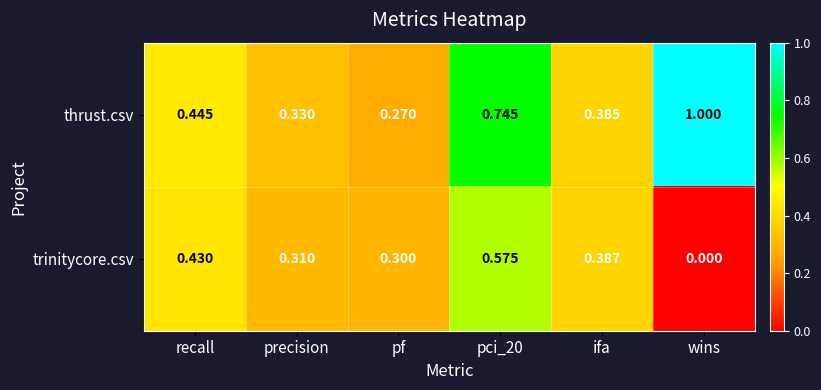

How many categories are shown in the chart?

6